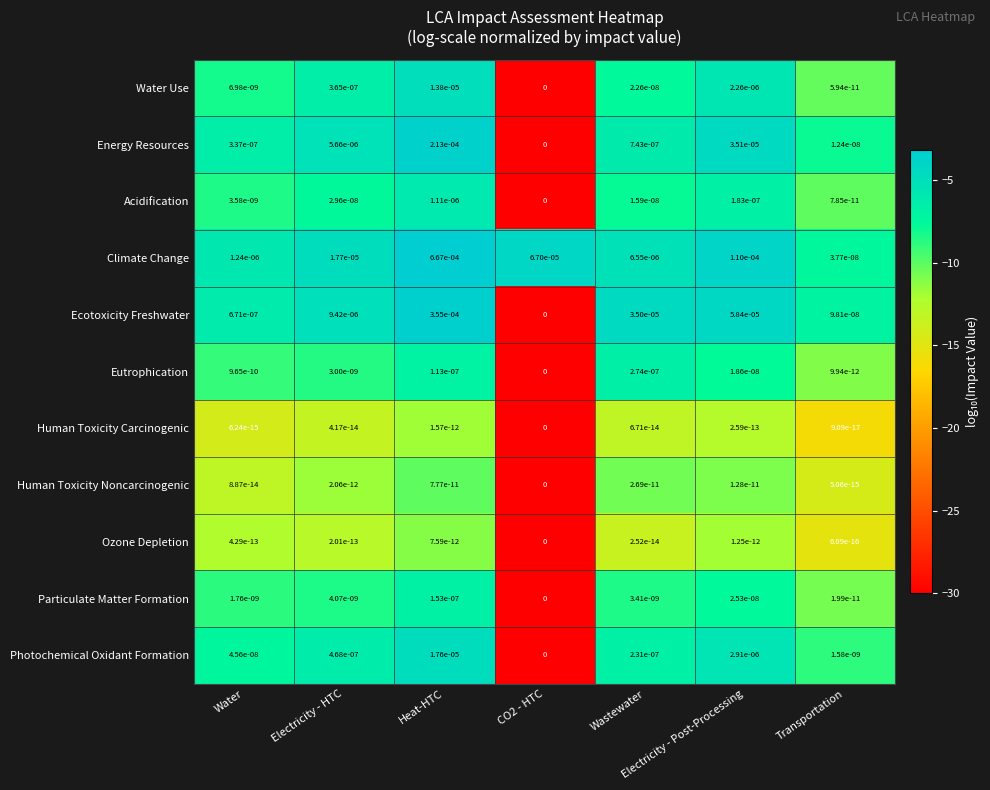

How many series are shown in this chart?

11